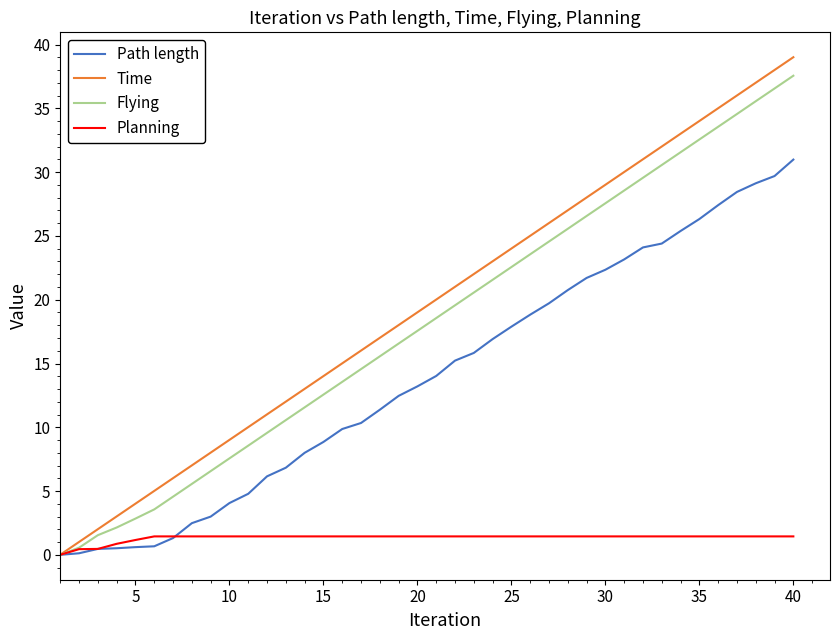

Which series has the widest spread of values?

Time